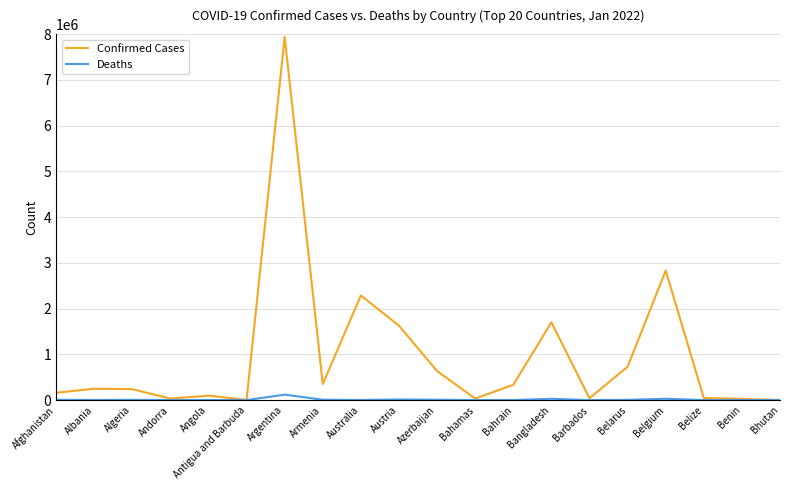

Which series has the largest range (max minus min)?

Confirmed Cases